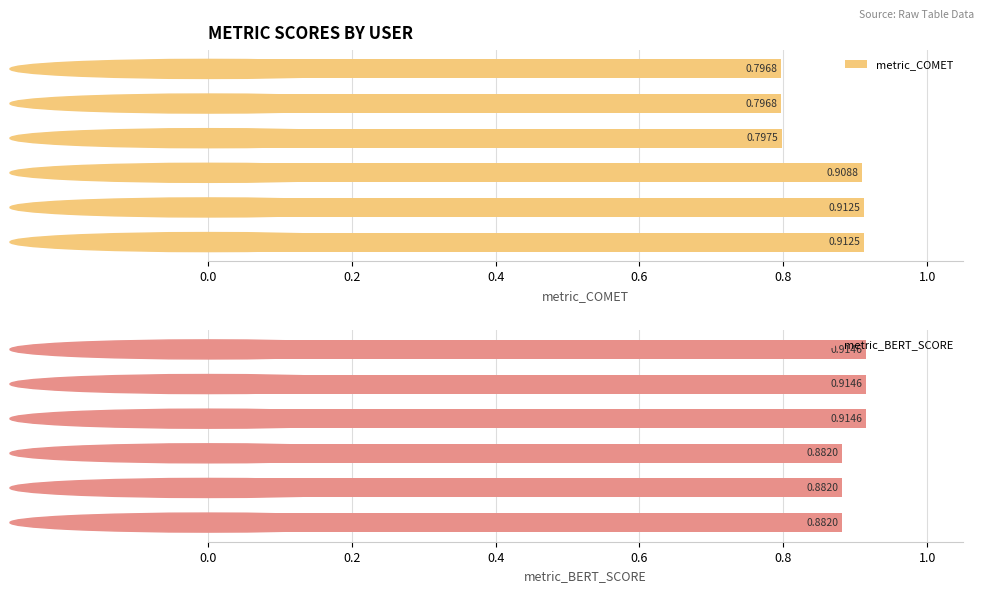

What are all the series names shown in the legend?

metric_COMET, metric_BERT_SCORE